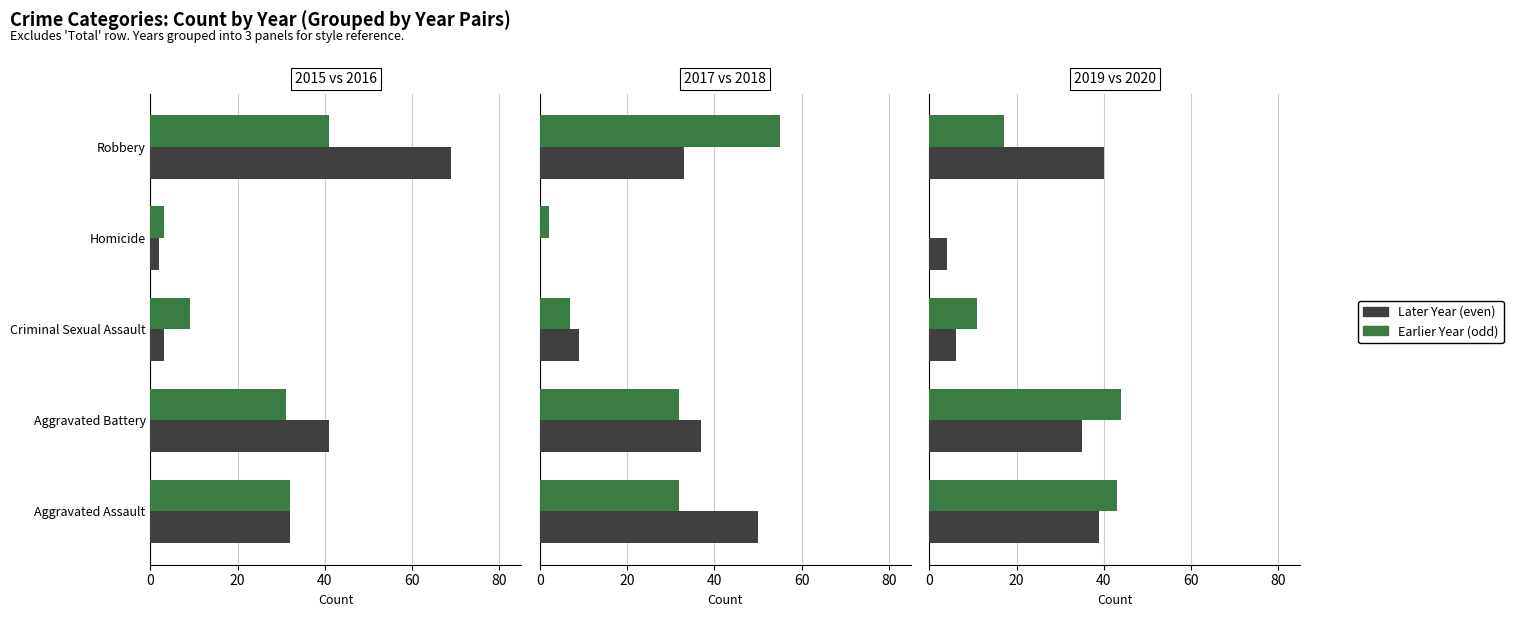

How many groups of bars are there?

5